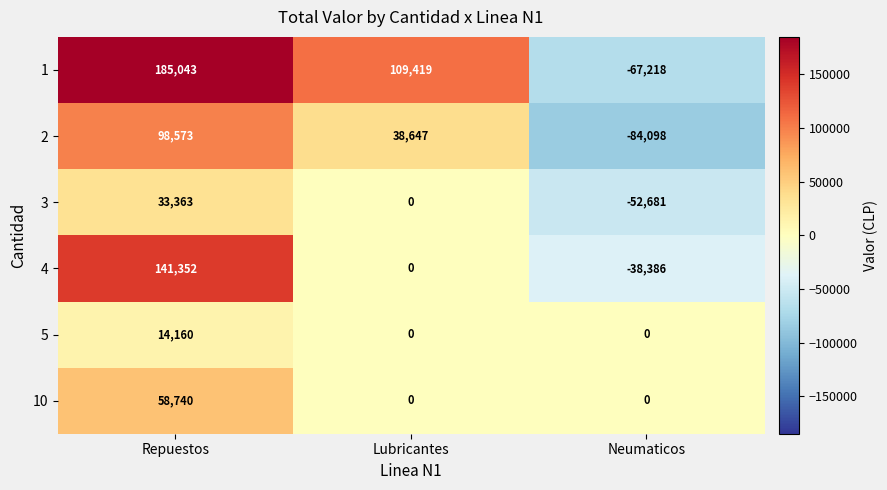

How many series are shown in this chart?

6